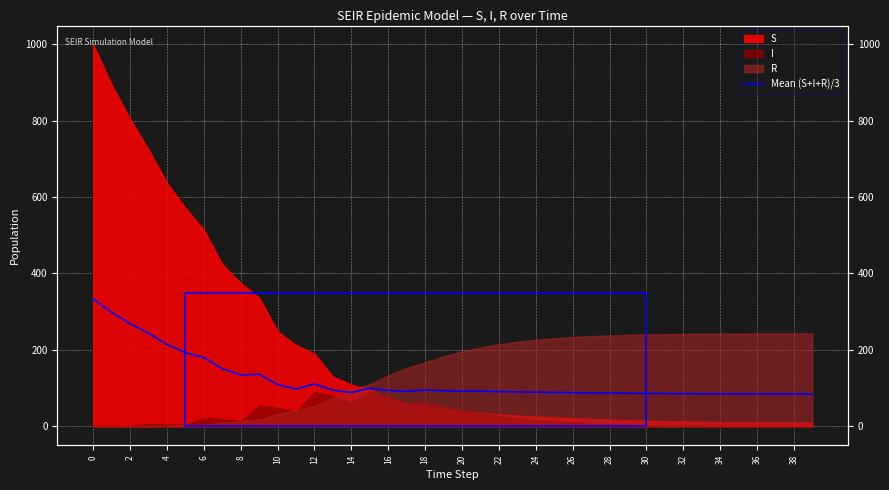

What is the sum of the values at 22 and 21?

182.6